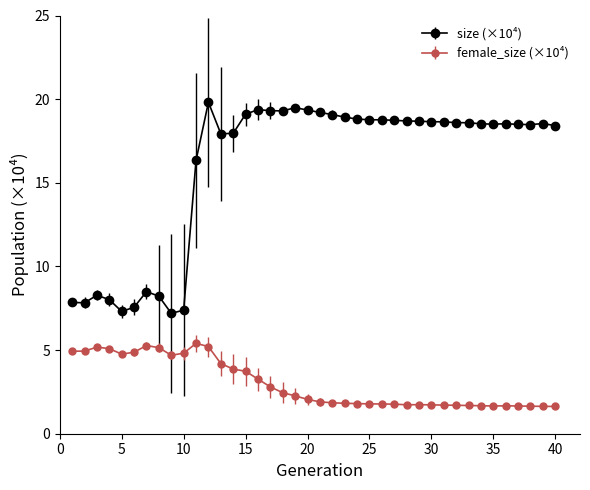

True or false: size (×10⁴) and female_size (×10⁴) cross at least once.

False